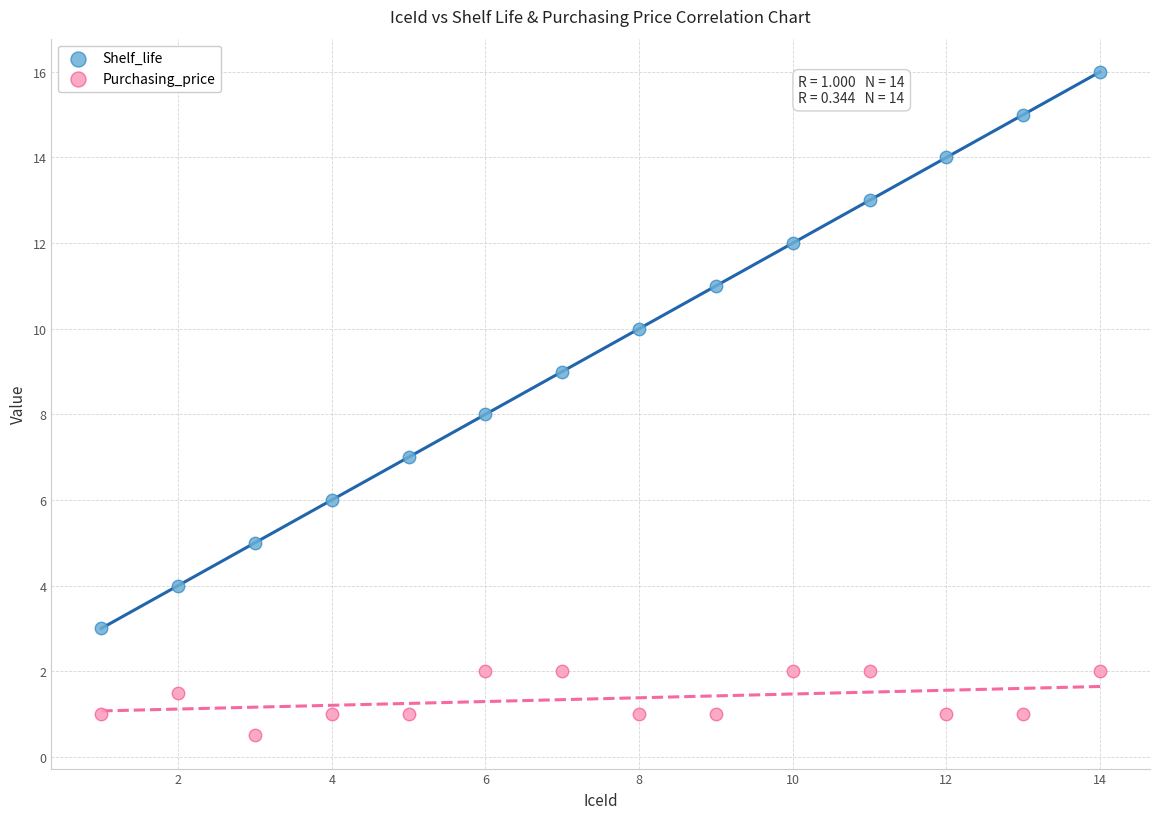

Across all data points, what is the range of Y values (max minus min)?

15.5